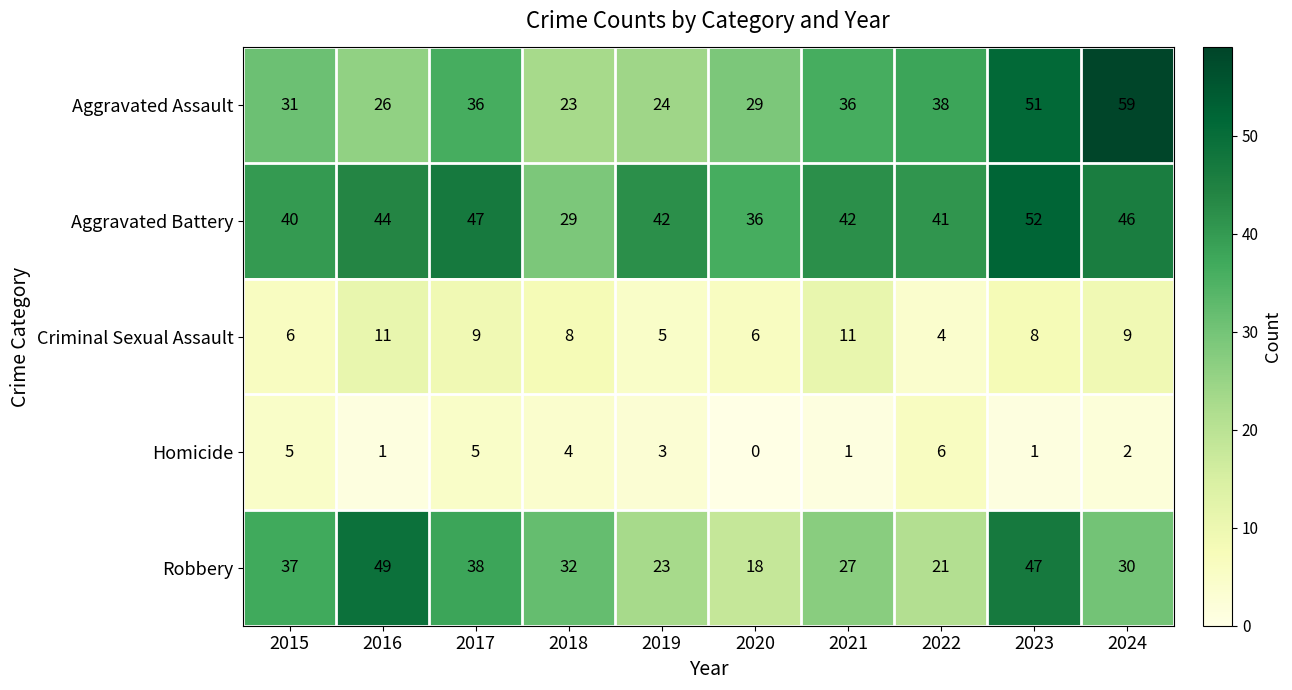

At which category is the sum across all series the highest?

2023